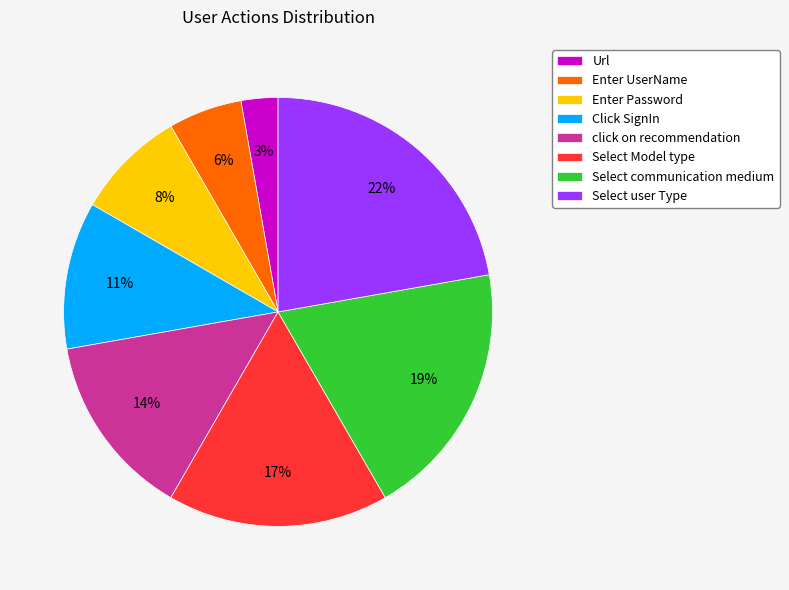

How many slices are in this pie chart?

8